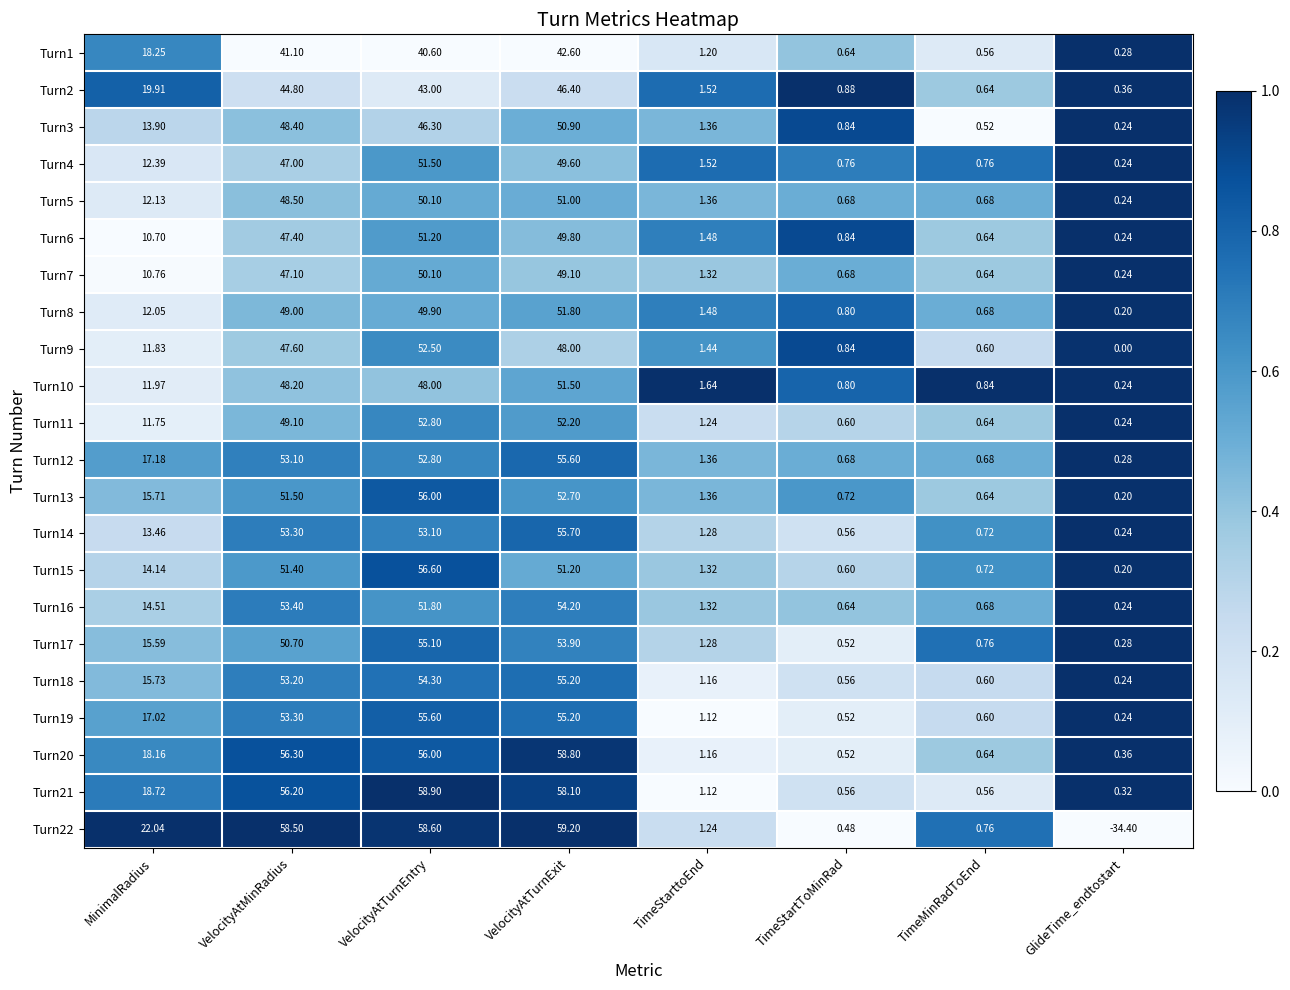

Which label corresponds to the largest value in the chart?

VelocityAtTurnExit